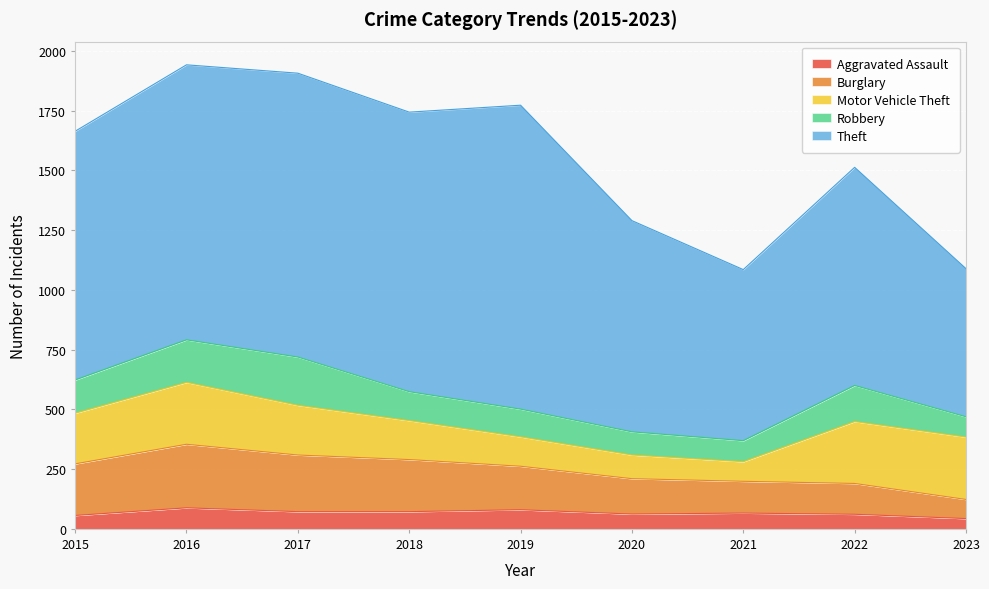

Is it true that Aggravated Assault equals 72 at 2017?

True